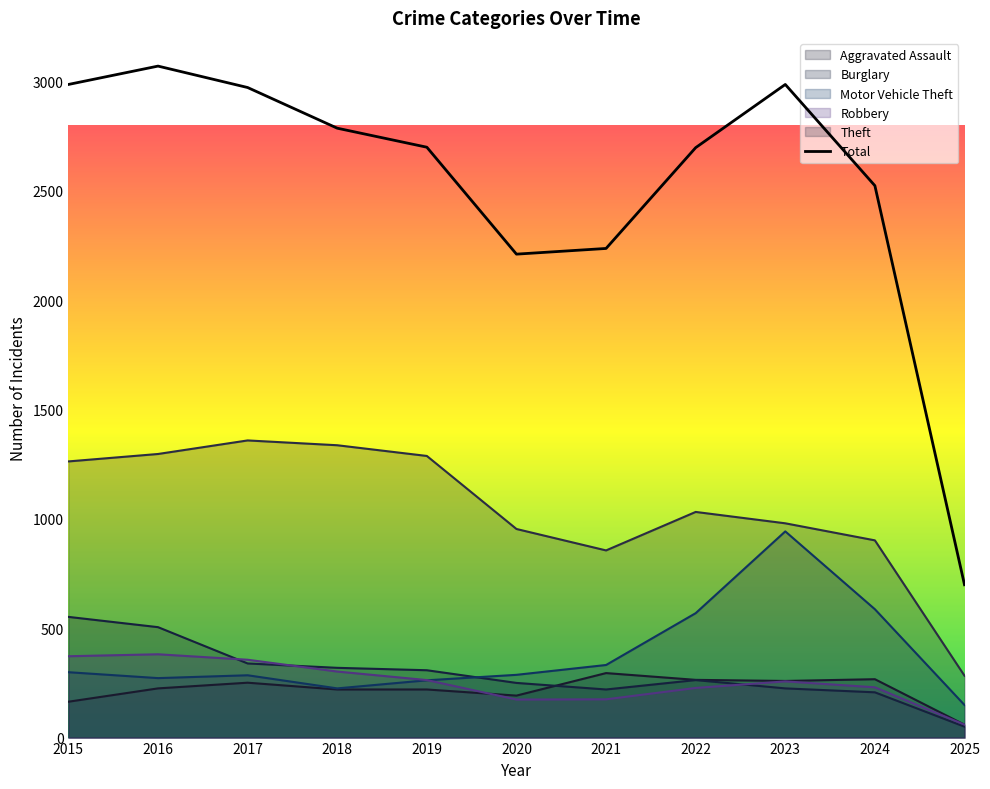

What is the difference between the values at 2023 and 2020?

776